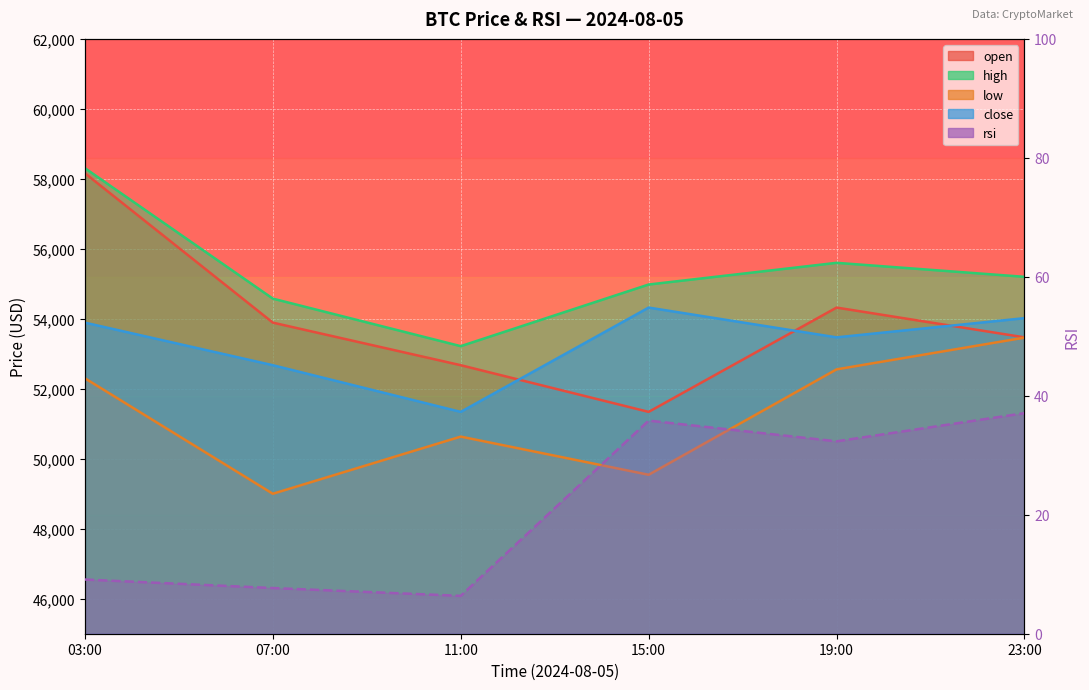

At which category does close reach its first local valley?

11:00